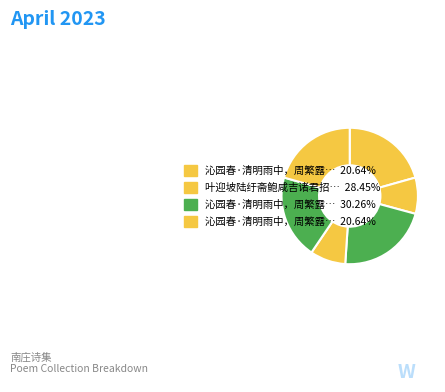

How many segments does this pie chart have?

6